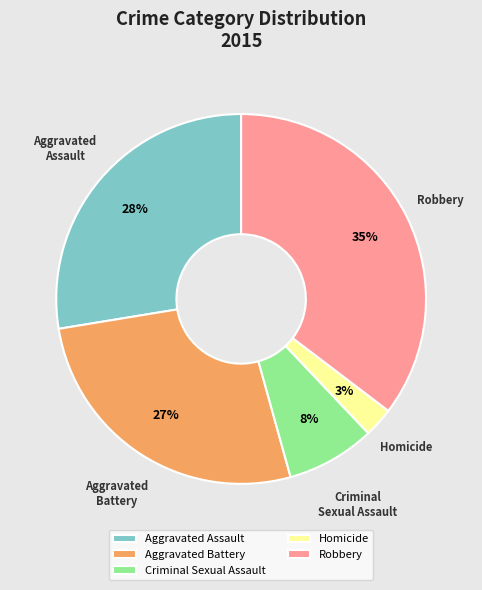

What is the smallest slice in the pie chart?

Homicide